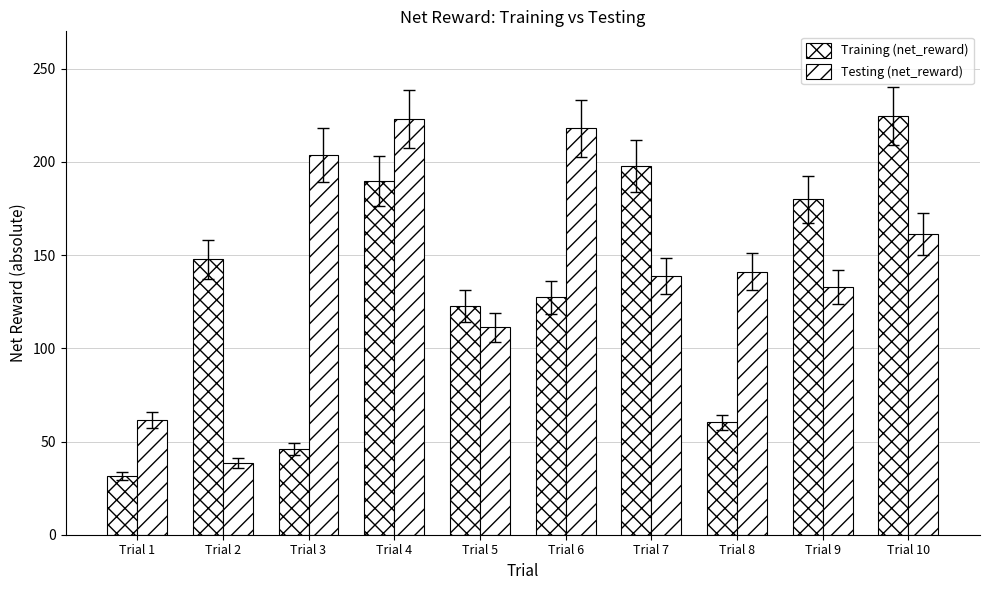

What is the value of the Testing (net_reward) bar at the 2nd from the left?

38.3